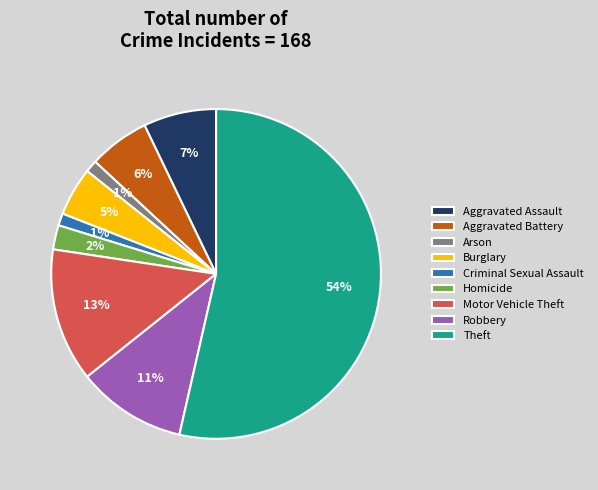

Count the number of slices in the pie.

9